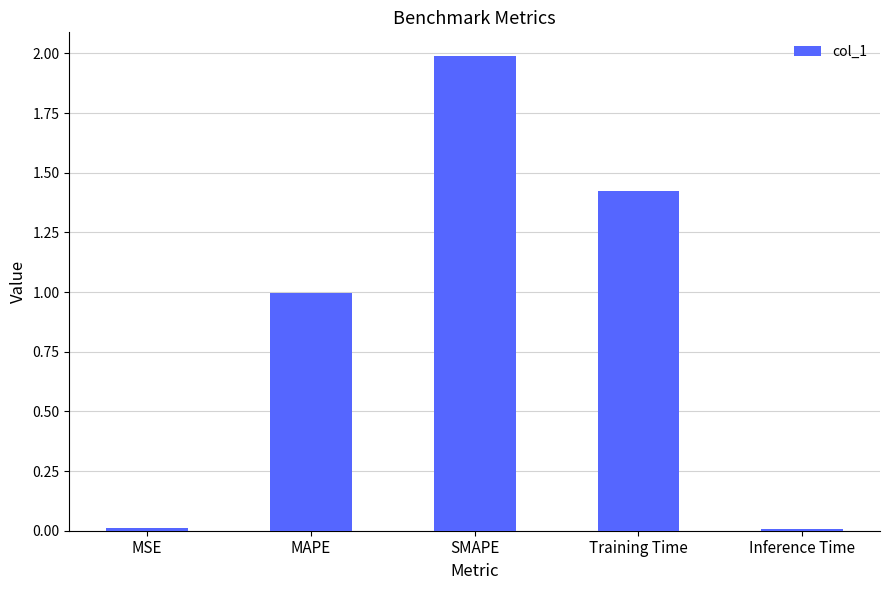

What is the average value?

0.9